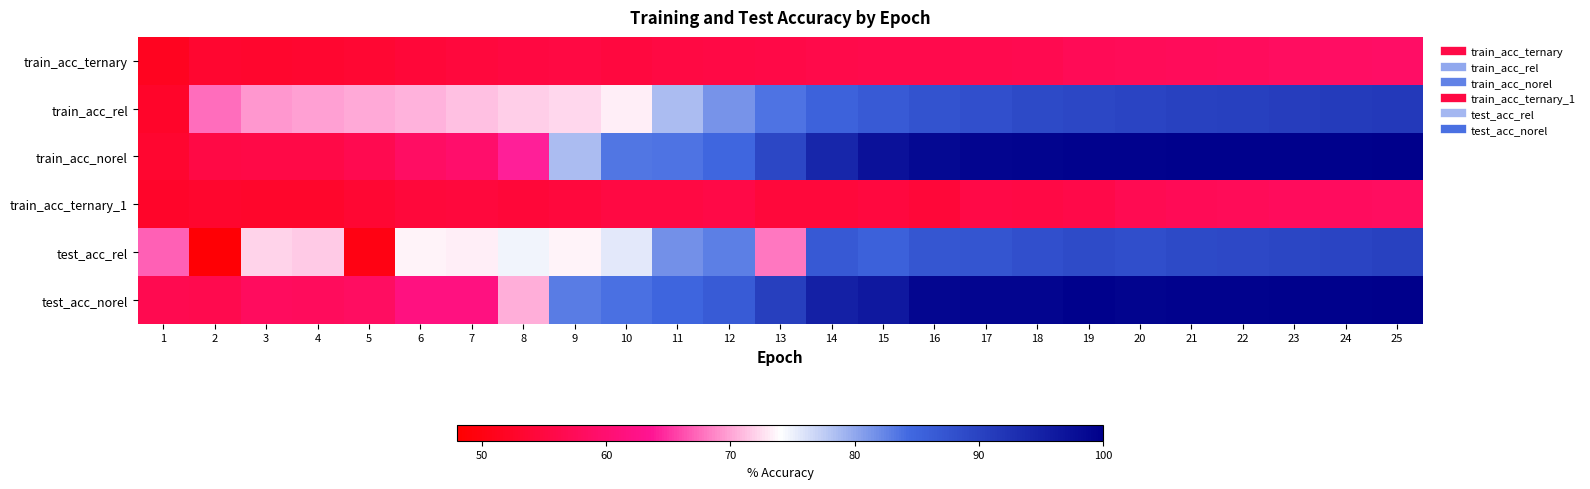

How many distinct data groups are displayed?

6